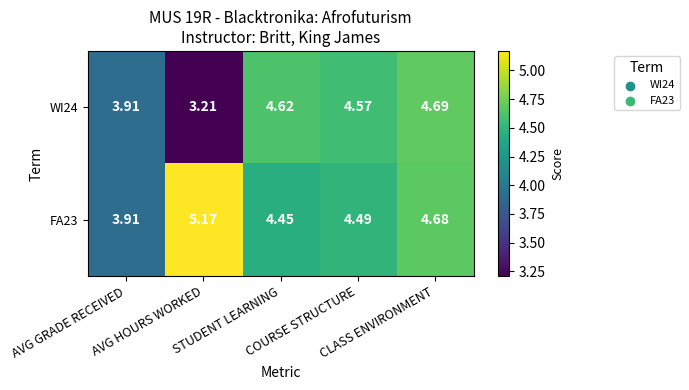

Reading left to right, list all the values displayed in this chart.

WI24: AVG GRADE RECEIVED=3.9	AVG HOURS WORKED=3.2	STUDENT LEARNING=4.6	COURSE STRUCTURE=4.6	CLASS ENVIRONMENT=4.7
FA23: AVG GRADE RECEIVED=3.9	AVG HOURS WORKED=5.2	STUDENT LEARNING=4.5	COURSE STRUCTURE=4.5	CLASS ENVIRONMENT=4.7